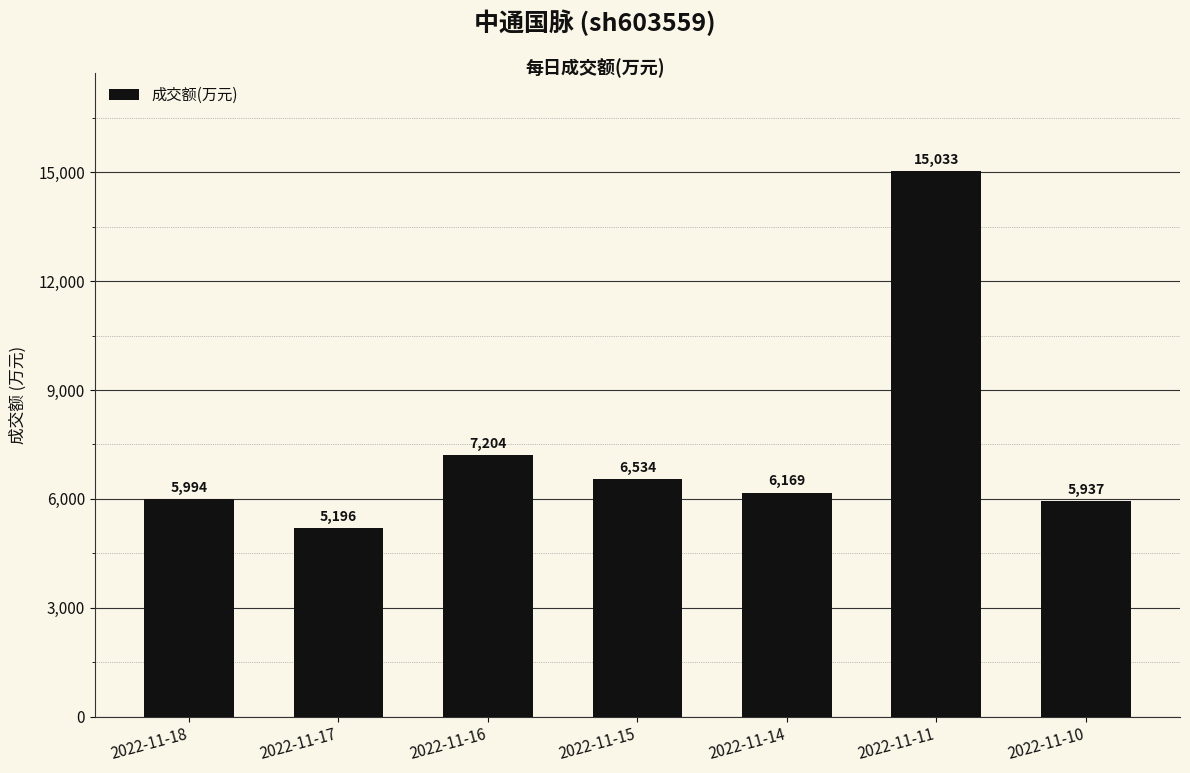

True or false: the data shows 5937 at 2022-11-10.

True